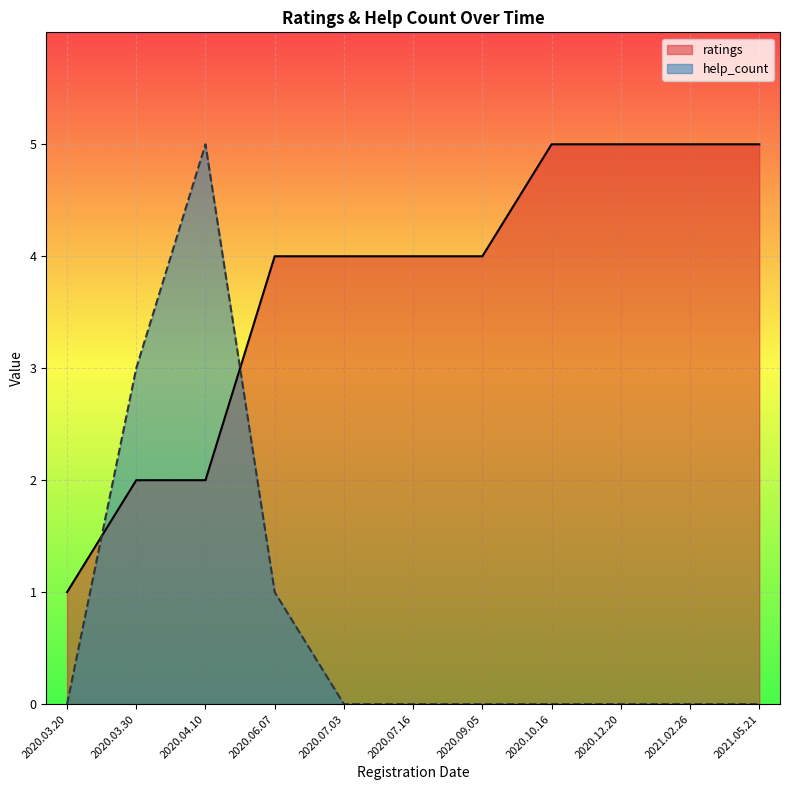

The value at 2020.07.03 is 2. True or false?

False